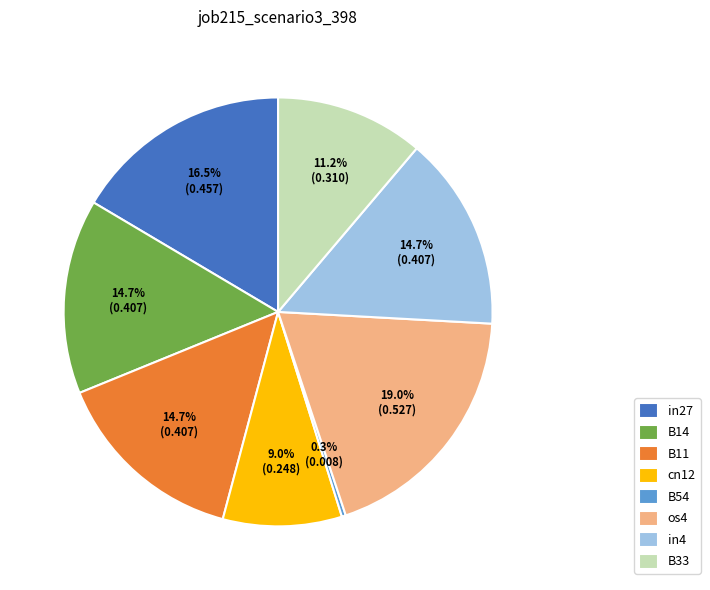

What percentage is NOT represented by in27?

83.5%